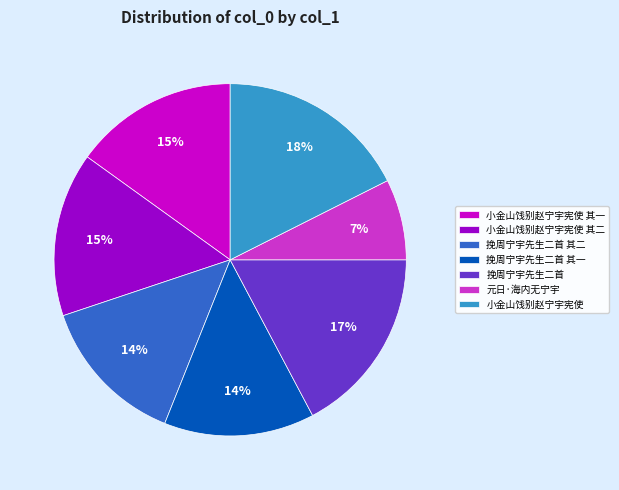

What percentage is the 小金山饯别赵宁宇宪使 slice, to the nearest percent?

18%